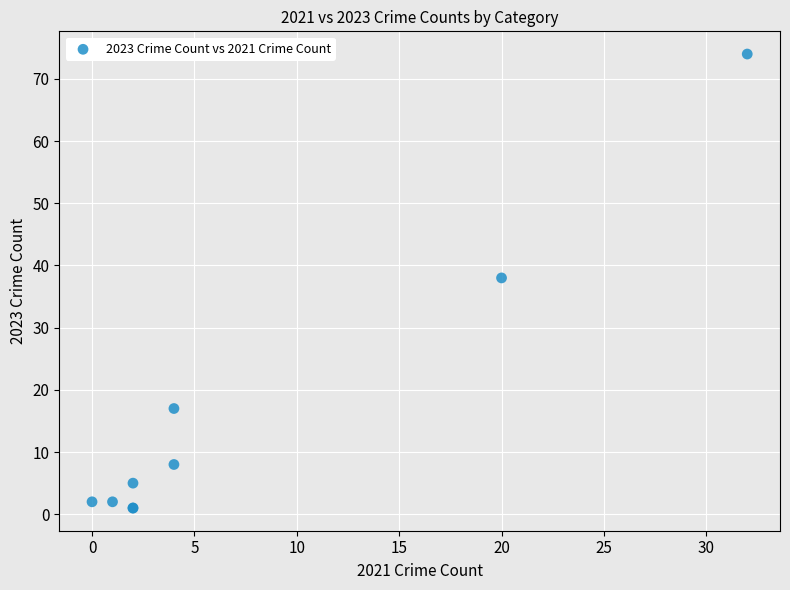

What Y value in the scatter plot is closest to 37?

38